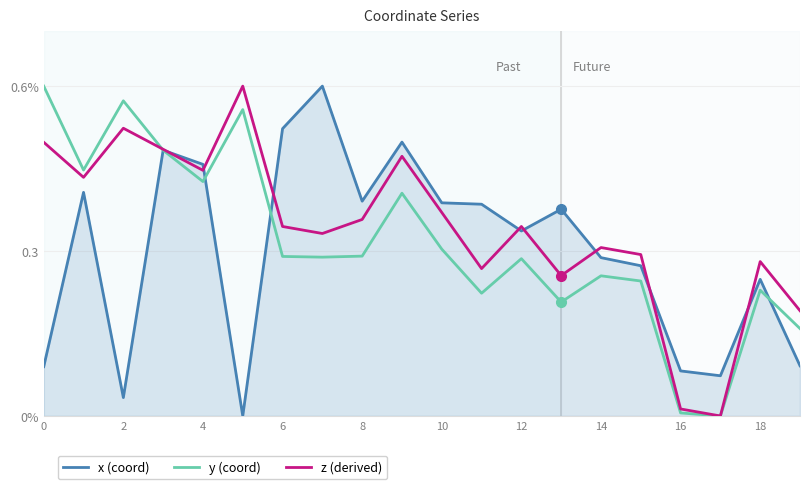

What is the difference between the maximum and minimum values in the x (coord) series?

0.6